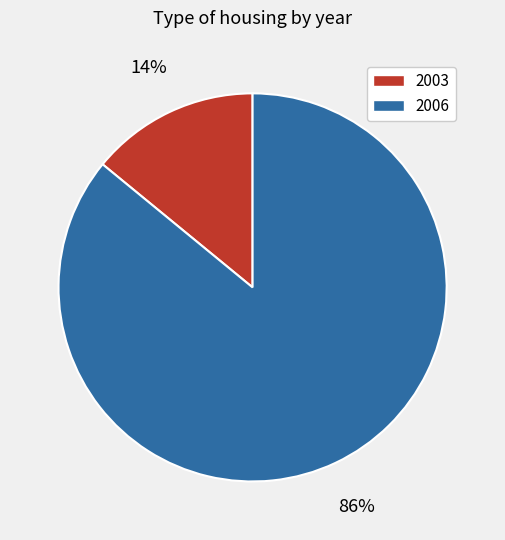

True or false: 2003 accounts for 14% of the total.

True